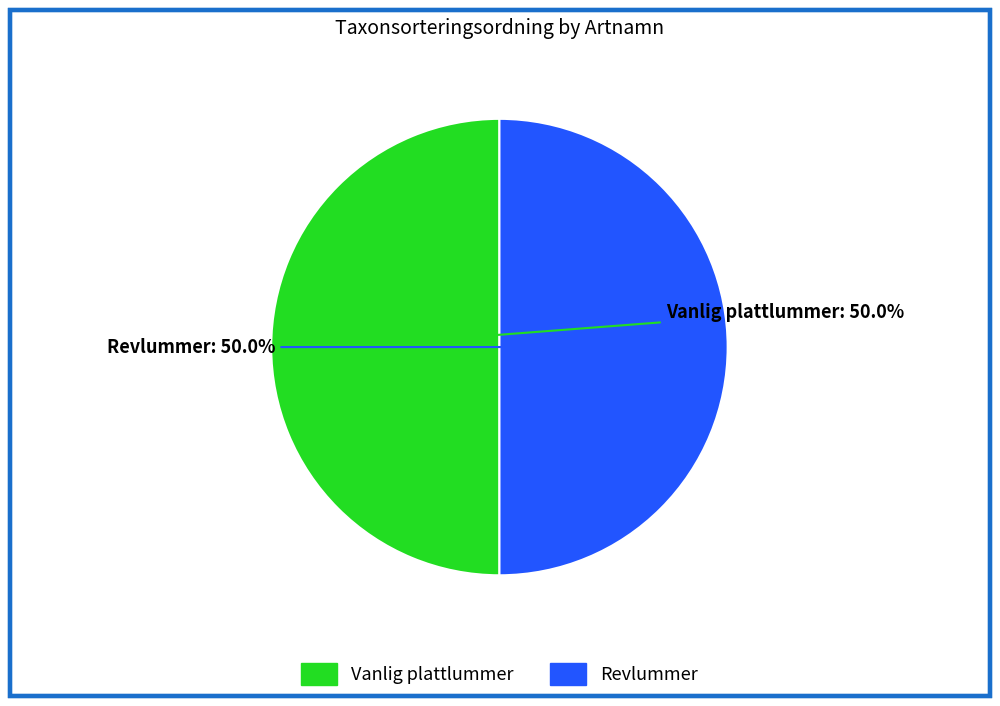

What is the ratio of the value at Revlummer to the value at Vanlig plattlummer?

1.0